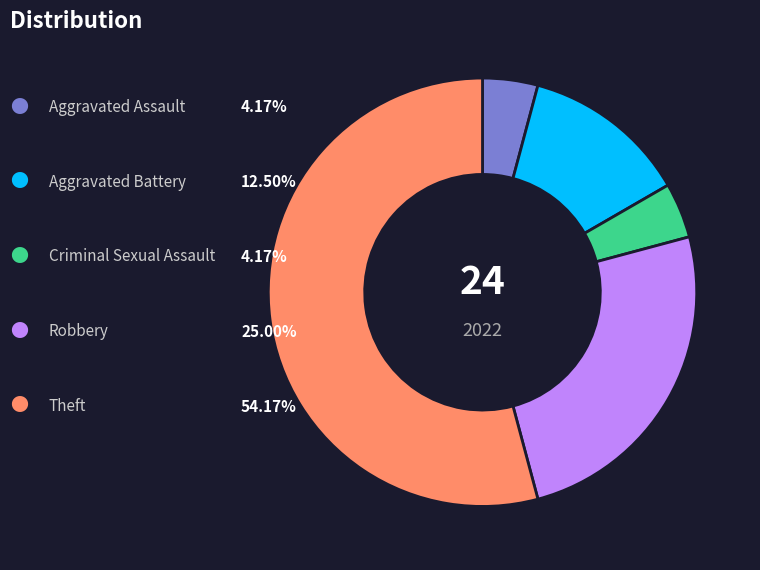

Is there a majority slice in this chart?

Yes